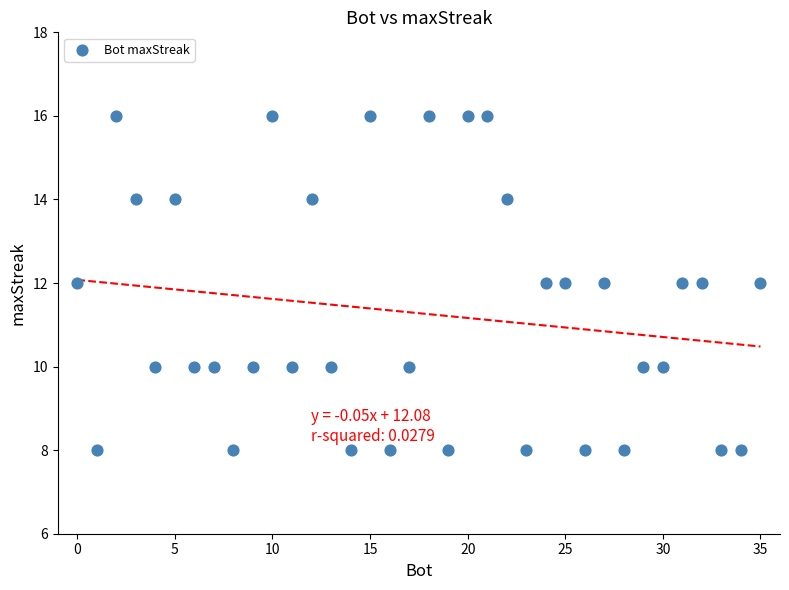

What is the range of X values (max minus min)?

35